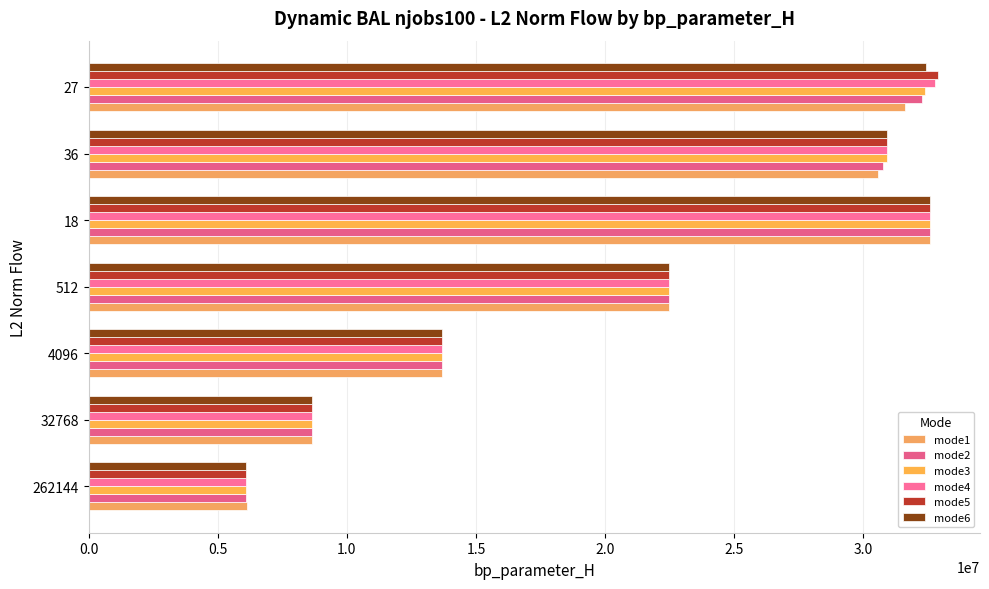

How many data points in mode3 are less than 22486107?

3